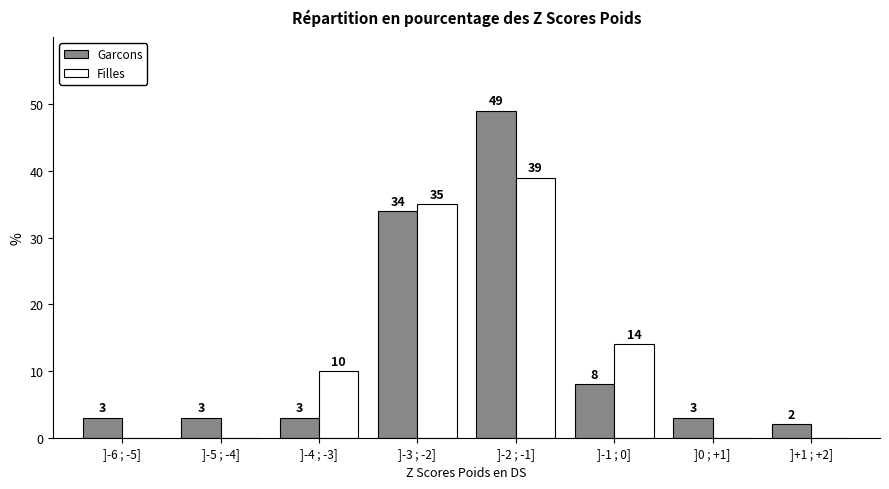

Reading left to right, list all the values displayed in this chart.

Garcons: ]-6 ; -5]=3	]-5 ; -4]=3	]-4 ; -3]=3	]-3 ; -2]=34	]-2 ; -1]=49	]-1 ; 0]=8	]0 ; +1]=3	]+1 ; +2]=2
Filles: ]-6 ; -5]=0	]-5 ; -4]=0	]-4 ; -3]=10	]-3 ; -2]=35	]-2 ; -1]=39	]-1 ; 0]=14	]0 ; +1]=0	]+1 ; +2]=0